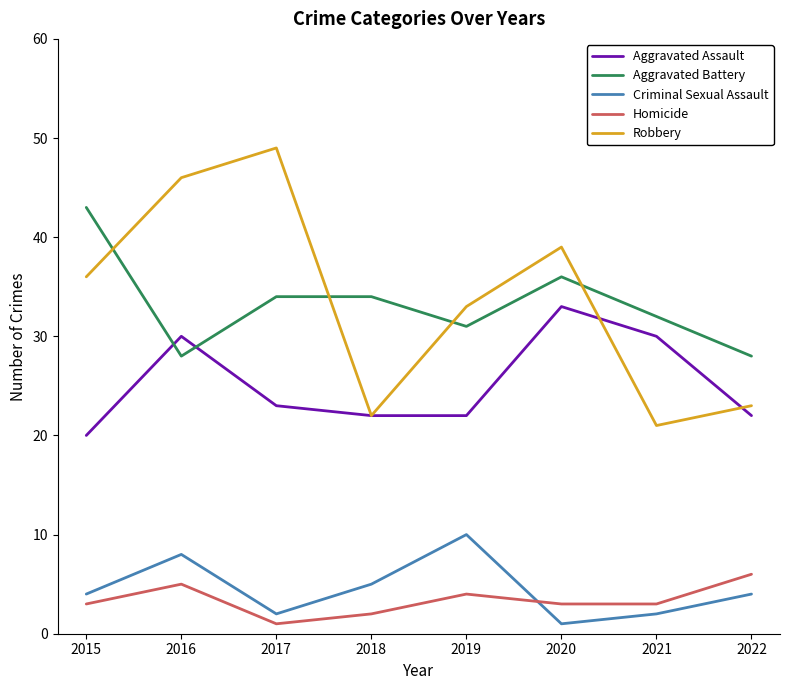

Is it true that Criminal Sexual Assault equals 4 at 2022?

True